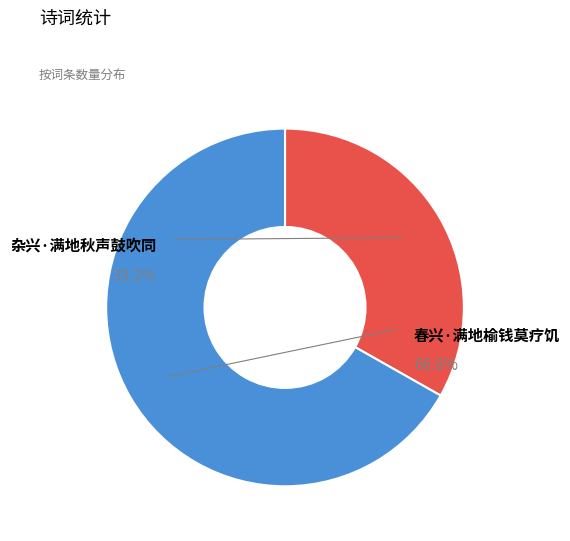

Combined, what portion of the pie is 杂兴·满地秋声鼓吹同 and 春兴·满地榆钱莫疗饥?

100.0%